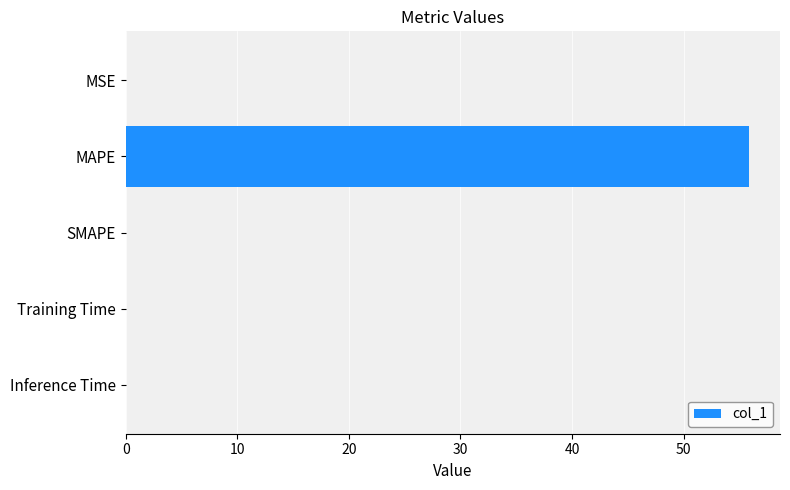

The chart shows a value of 0.0 at SMAPE. True or false?

True